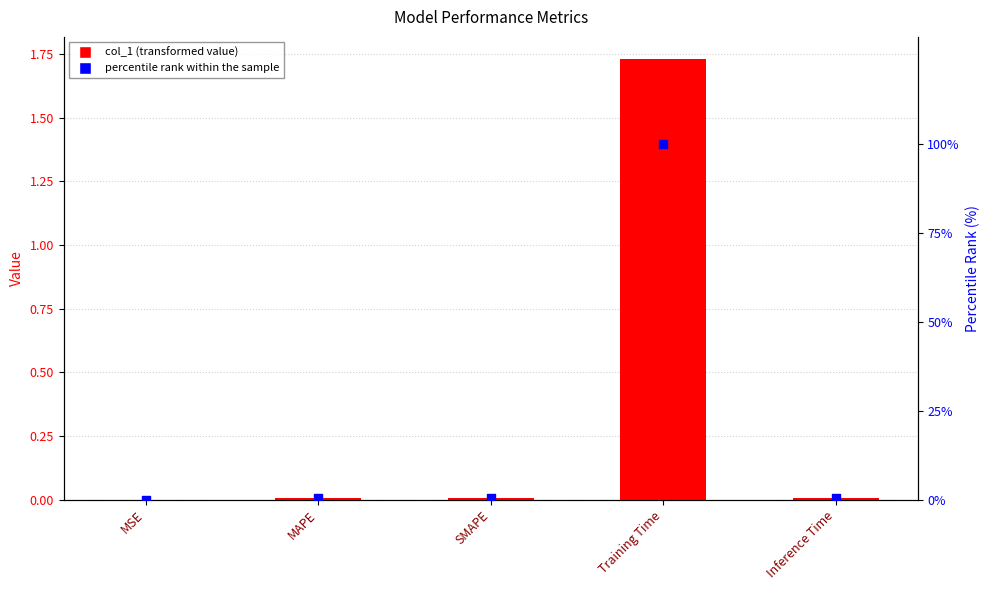

Which series reaches the maximum Y coordinate?

percentile rank within the sample